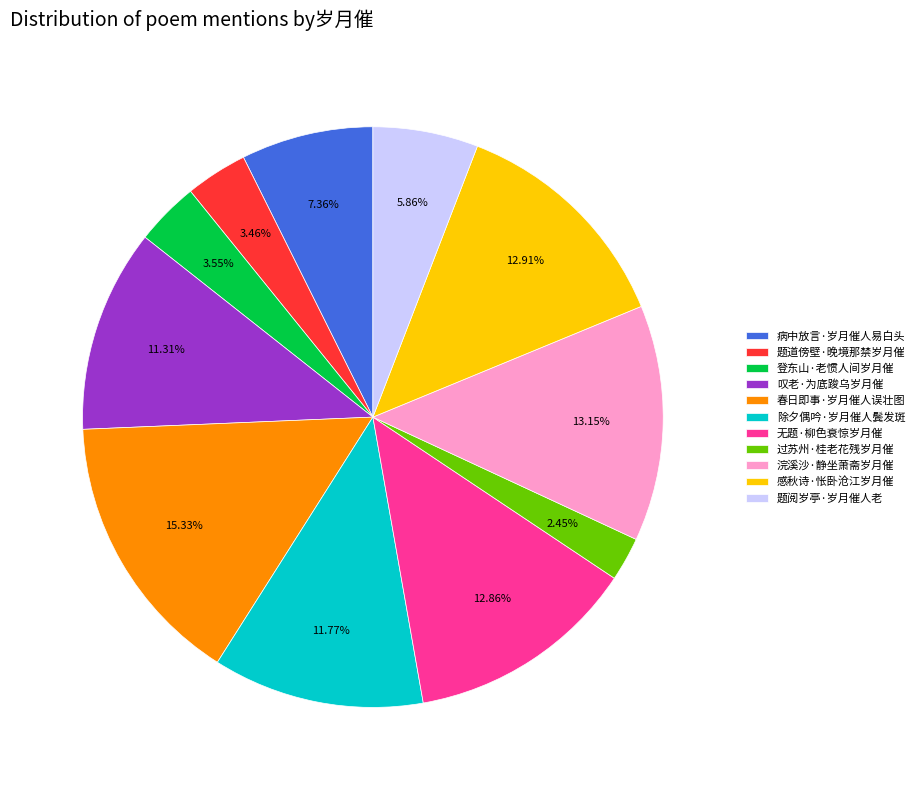

Which has a higher value, 春日即事·岁月催人误壮图 or 题阅岁亭·岁月催人老?

春日即事·岁月催人误壮图